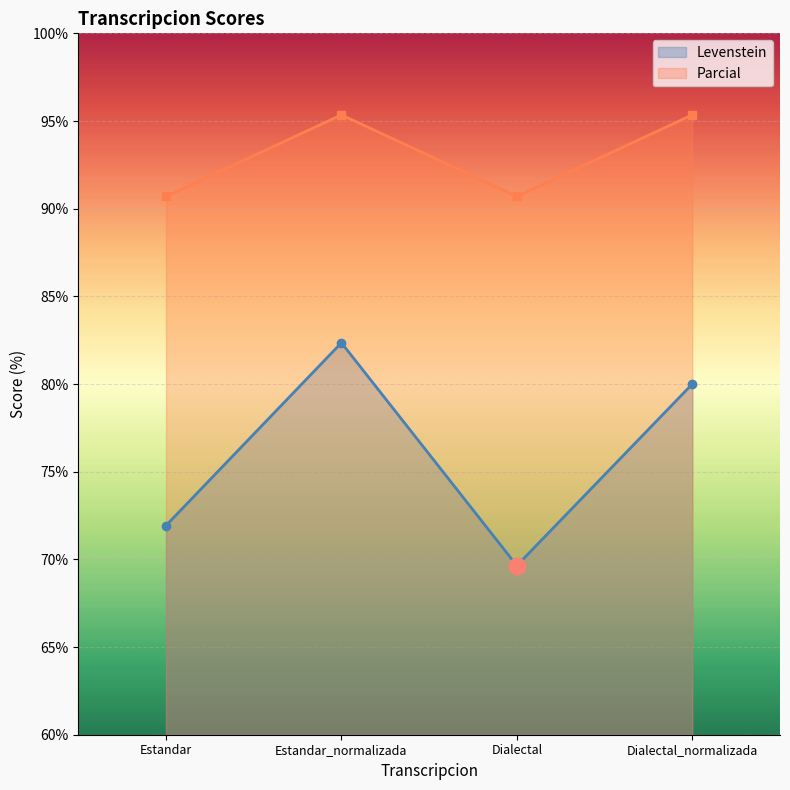

Which series has the widest spread of values?

Levenstein